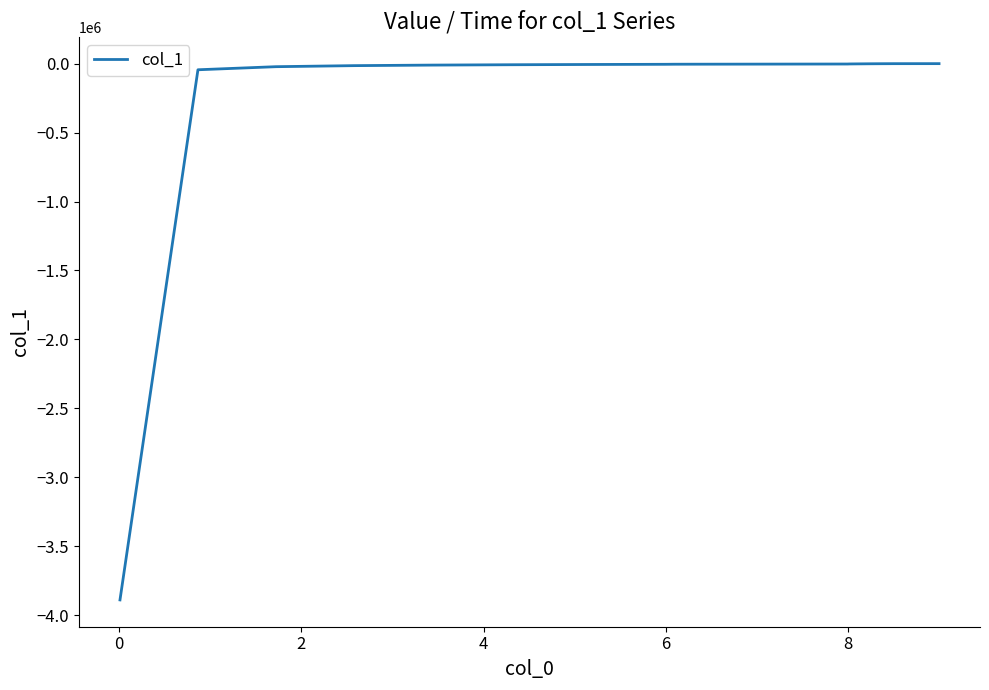

What is the smallest value displayed?

-3888000.0